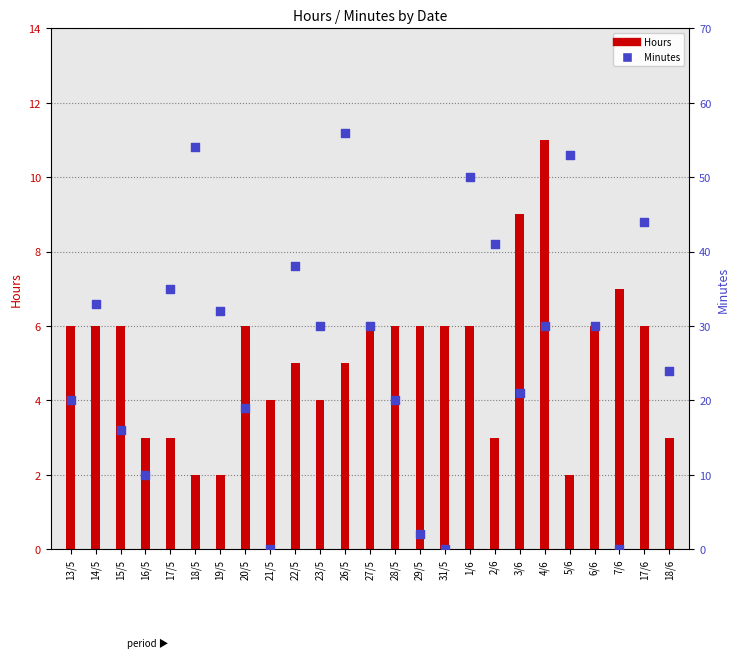

What is the total value across all series at 18/5?

56